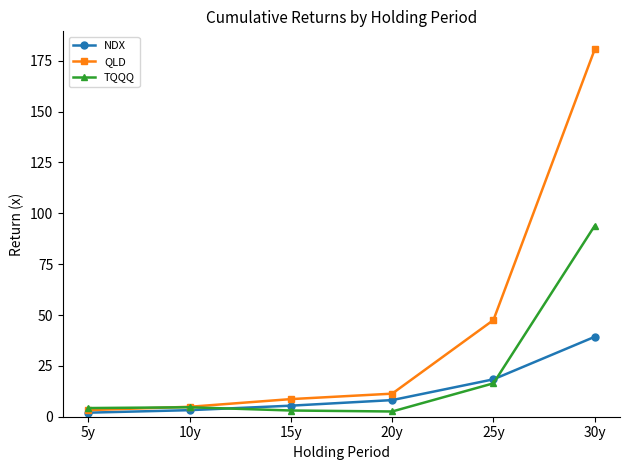

What is the label of the 3rd point from the left?

15y